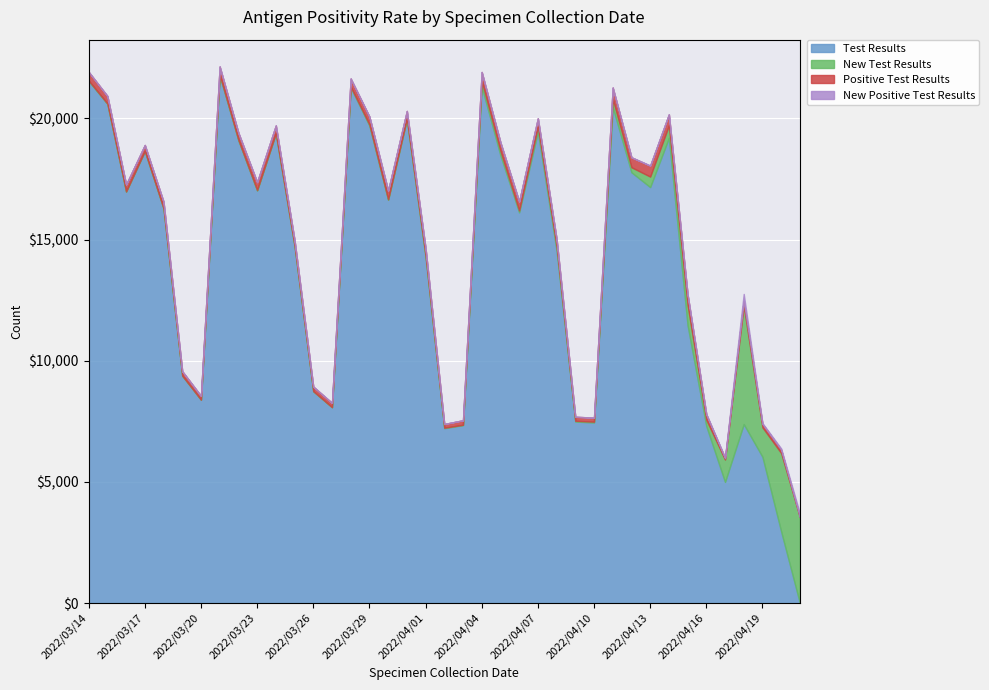

What are all the series names shown in the legend?

Test Results, New Test Results, Positive Test Results, New Positive Test Results